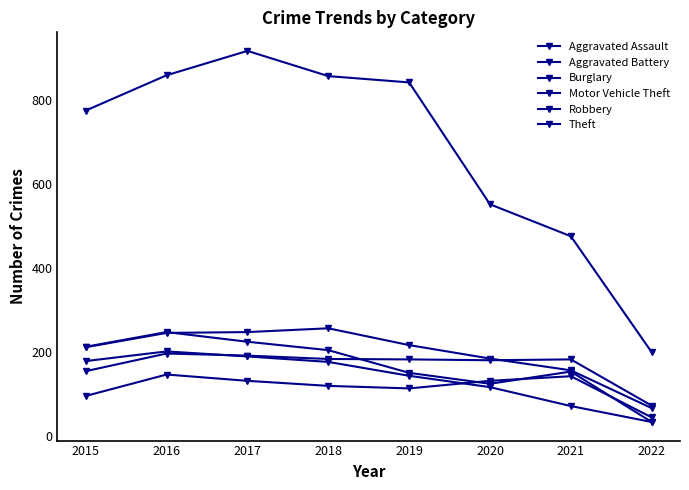

How many lines are shown in the chart?

6